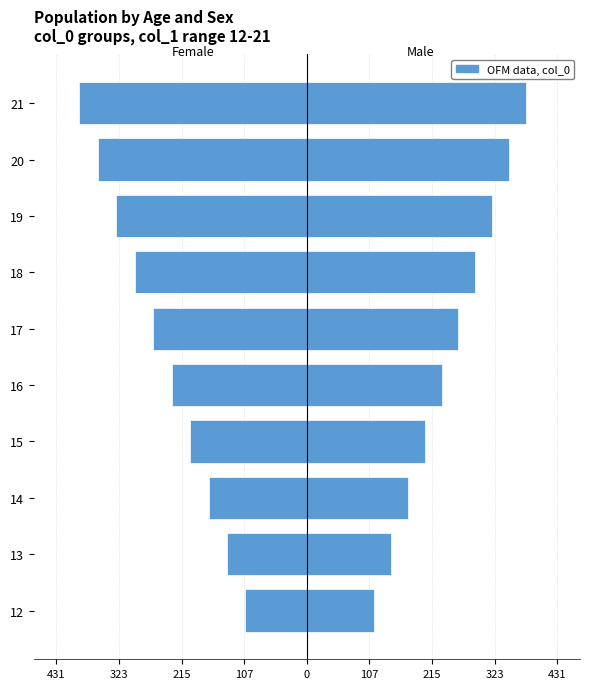

What is the difference between the second highest and minimum values in the Male series?

232